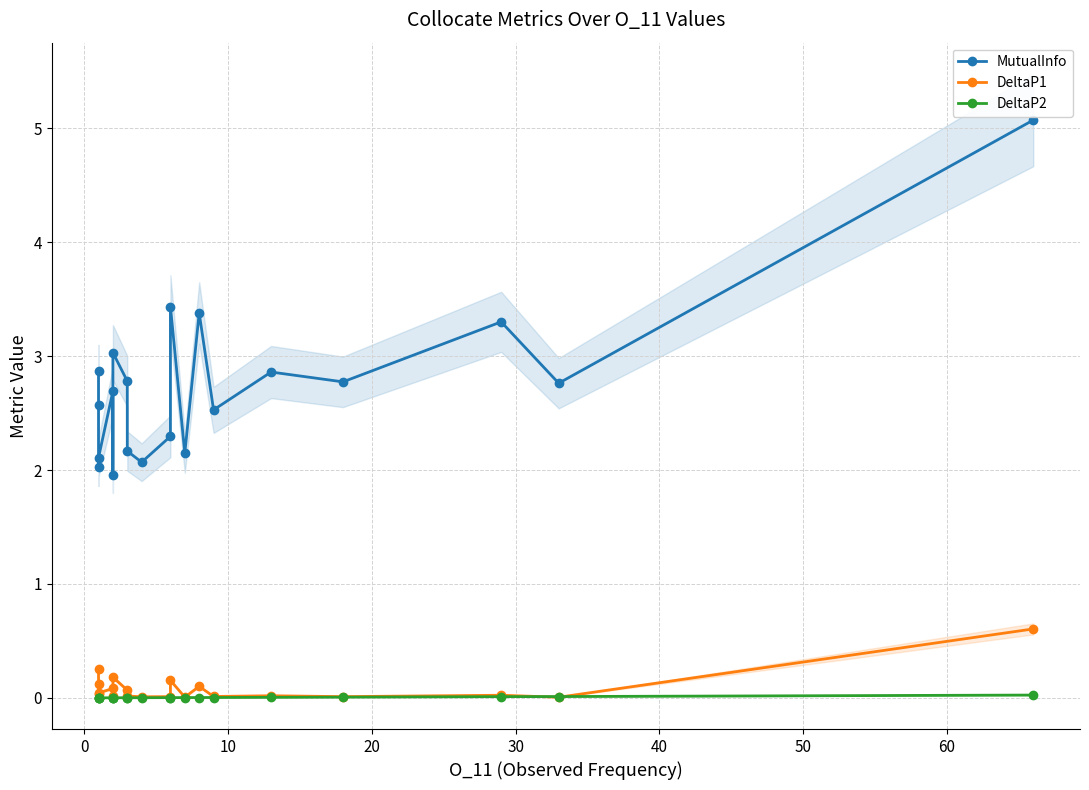

Rank the series at 0 from lowest to highest value.

DeltaP2, DeltaP1, MutualInfo